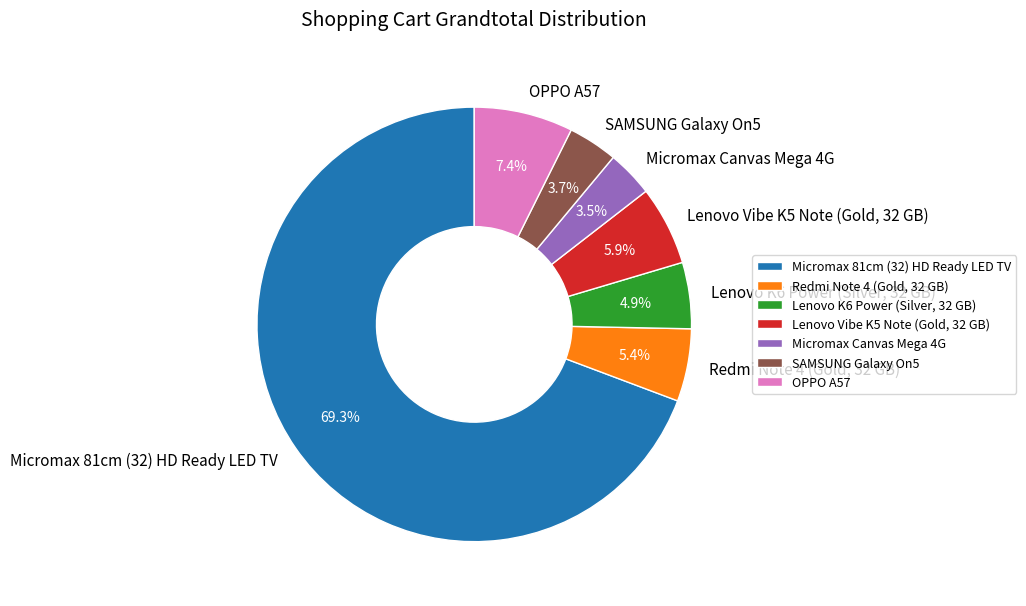

To the nearest percent, what is the combined percentage of Lenovo Vibe K5 Note (Gold, 32 GB) and Micromax 81cm (32) HD Ready LED TV?

75%